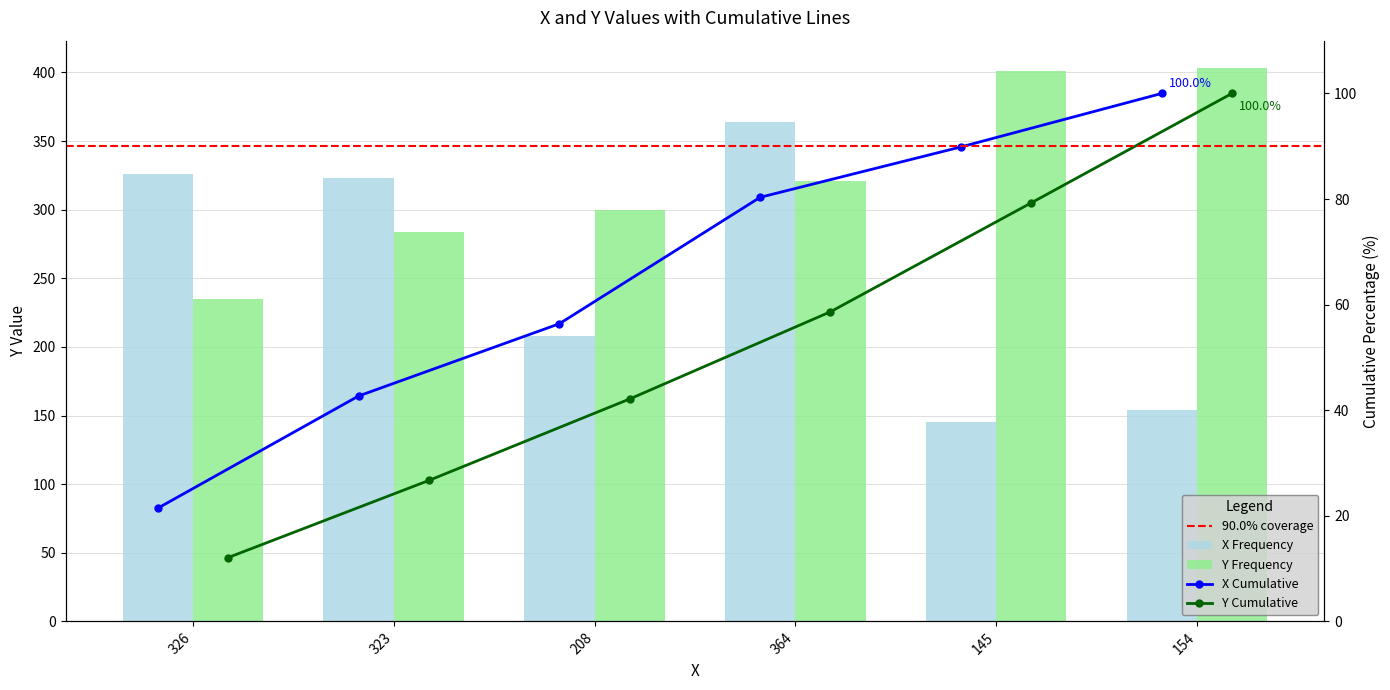

How many bars are there in total?

12